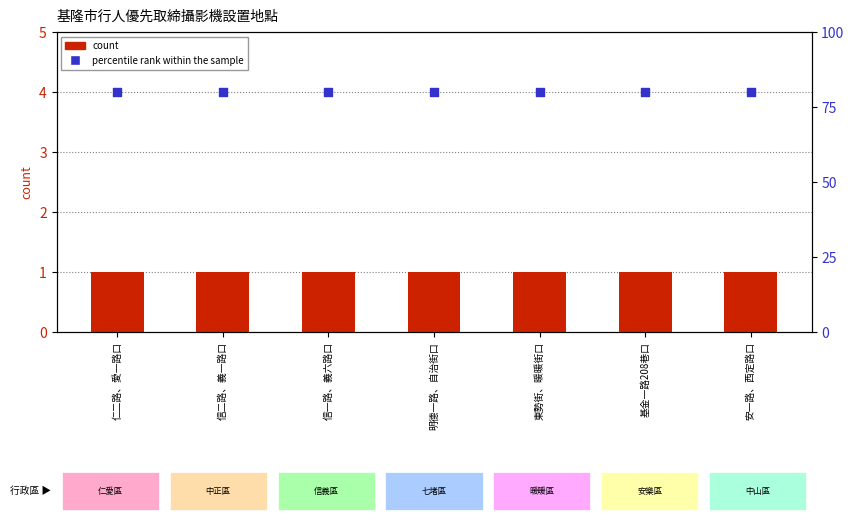

Which series contains the highest Y value?

percentile rank within the sample